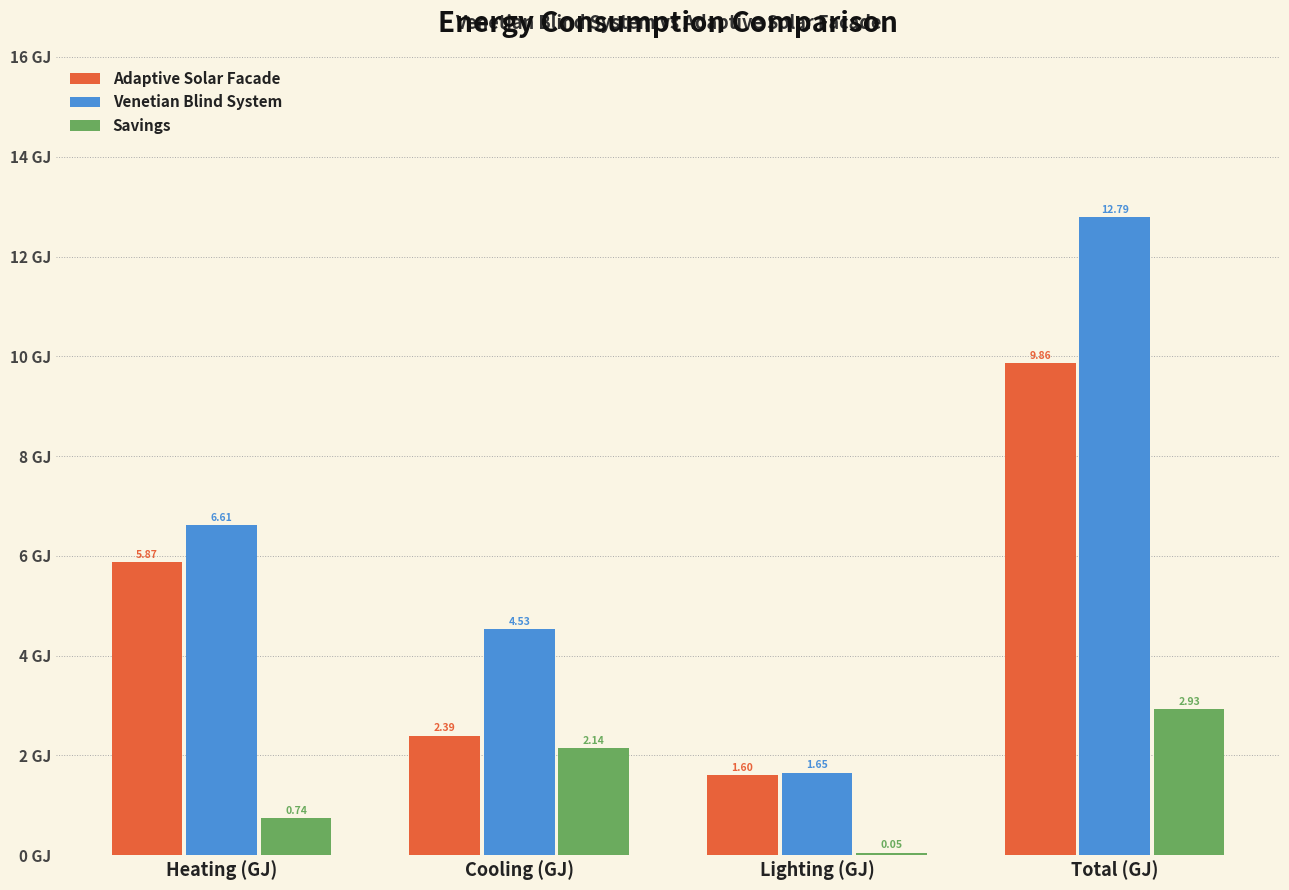

At Cooling (GJ), list the series in order from smallest to largest.

Savings, Adaptive Solar Facade, Venetian Blind System